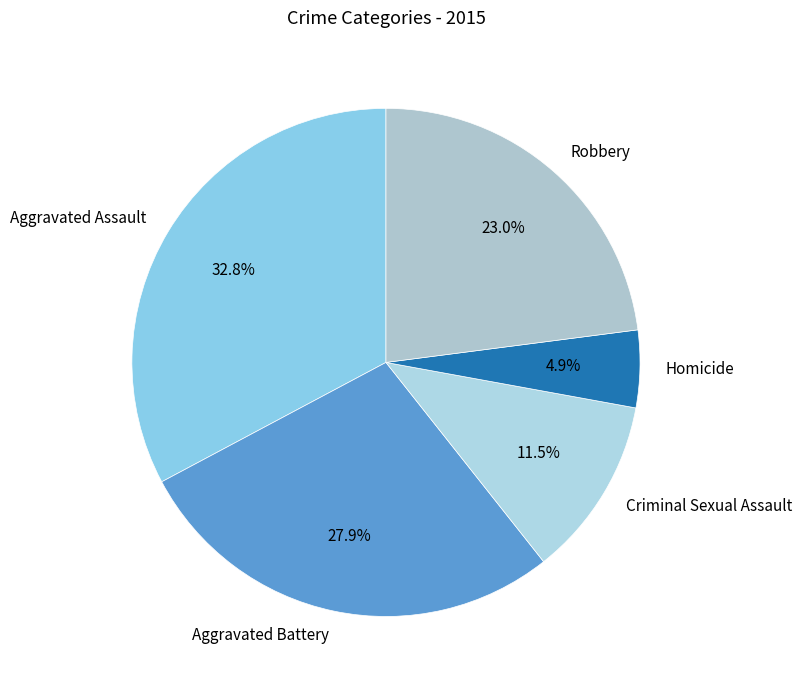

Which has a higher value, Robbery or Criminal Sexual Assault?

Robbery